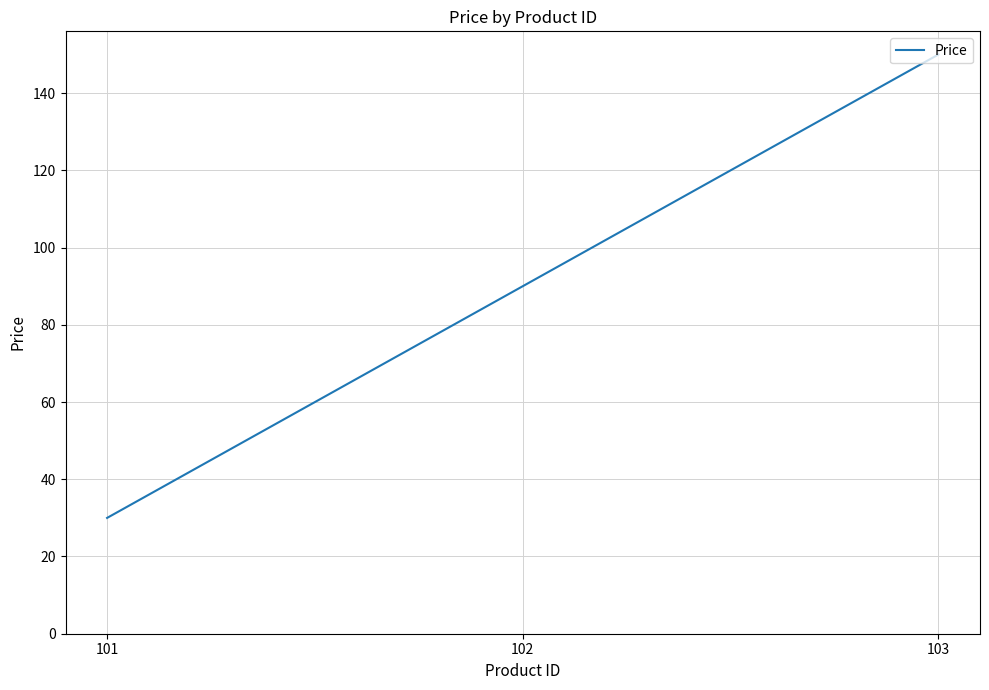

What is the ratio of the value at 103 to the value at 101?

5.0